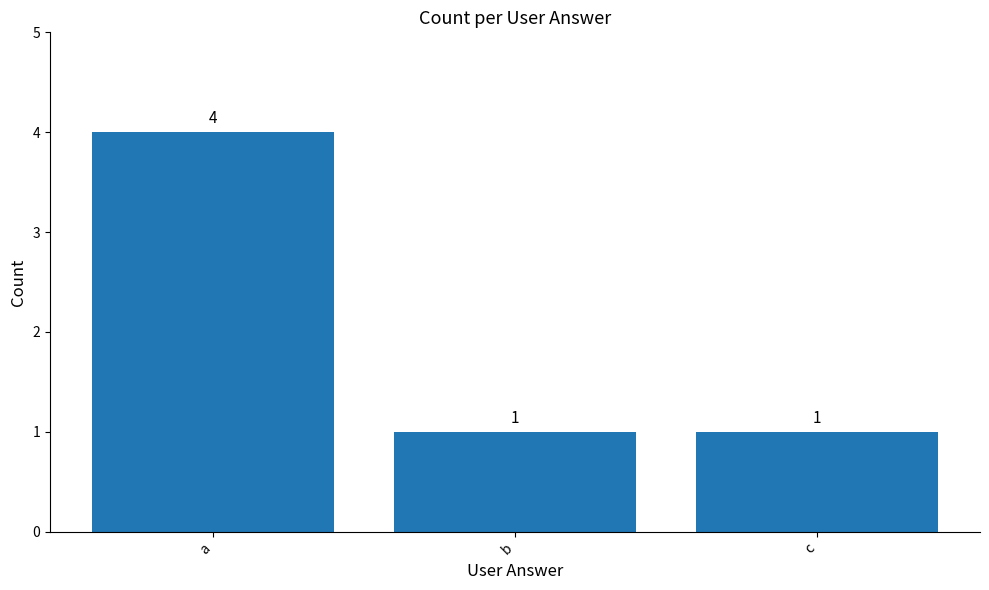

What is the sum of the values at c and b?

2